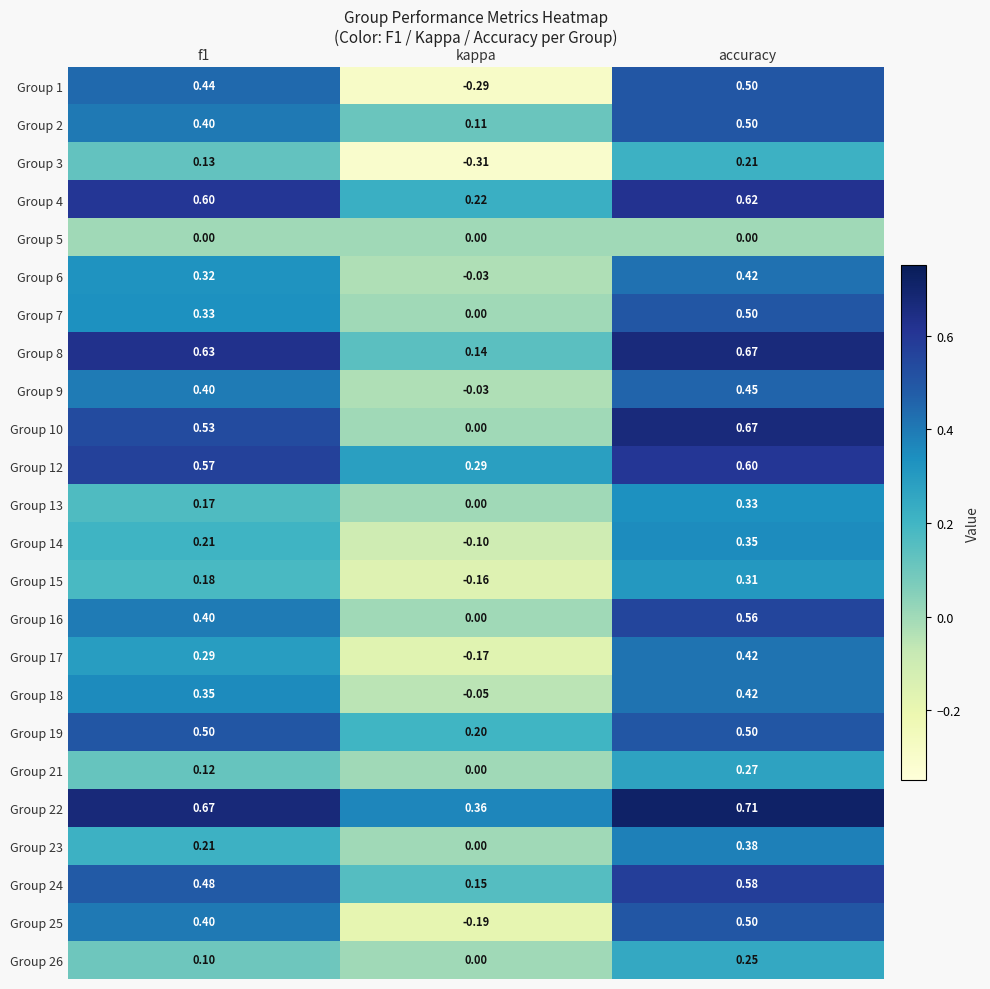

Is the value of Group 23 at kappa greater than the value of Group 18 at kappa?

Yes